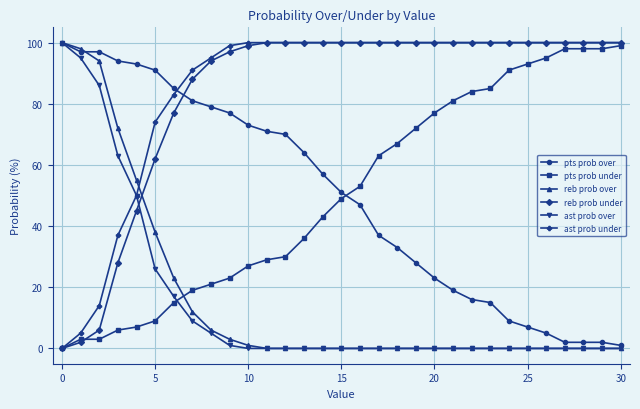

How many lines are shown in the chart?

6